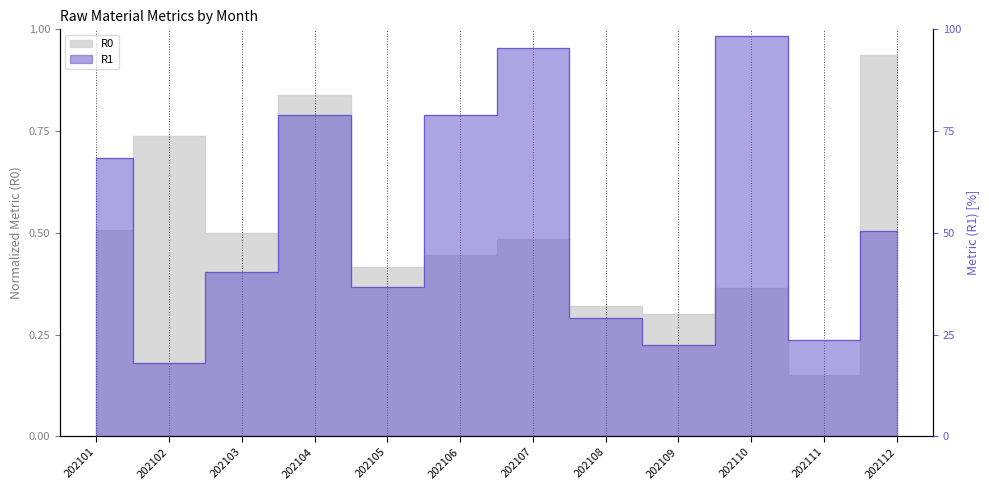

Is it true that R0 equals 0.8 at 202104?

True